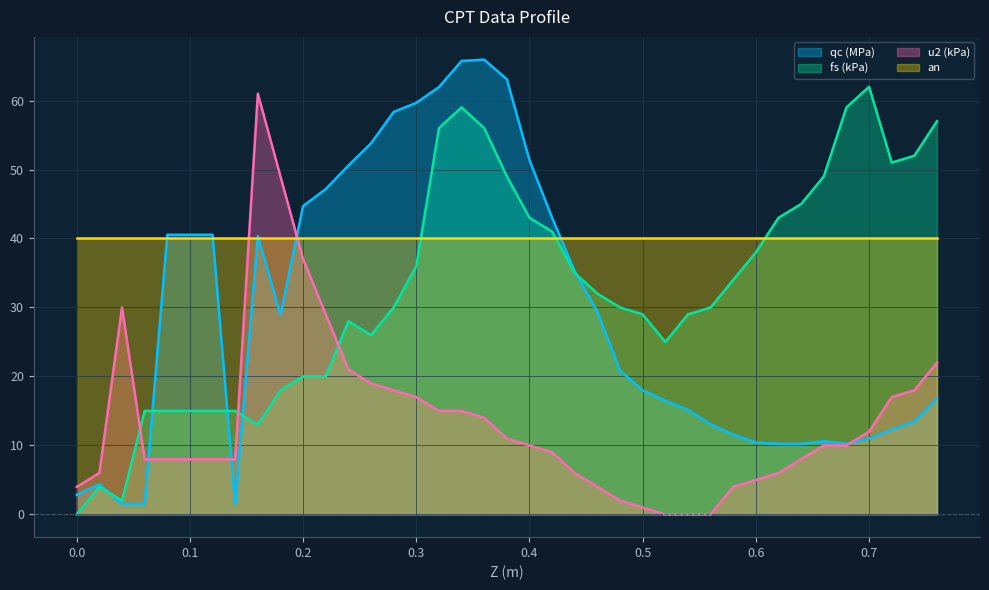

At which label does u2 (kPa) reach its minimum?

0.52